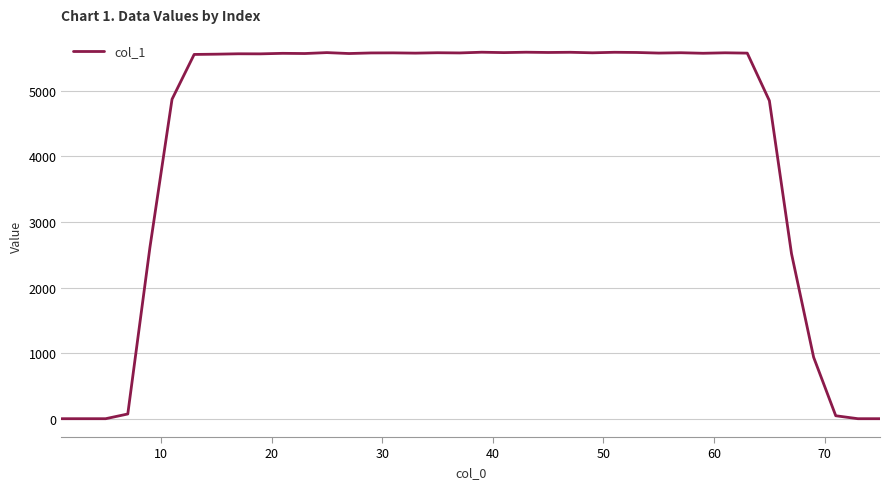

Count the number of data series in this chart.

1